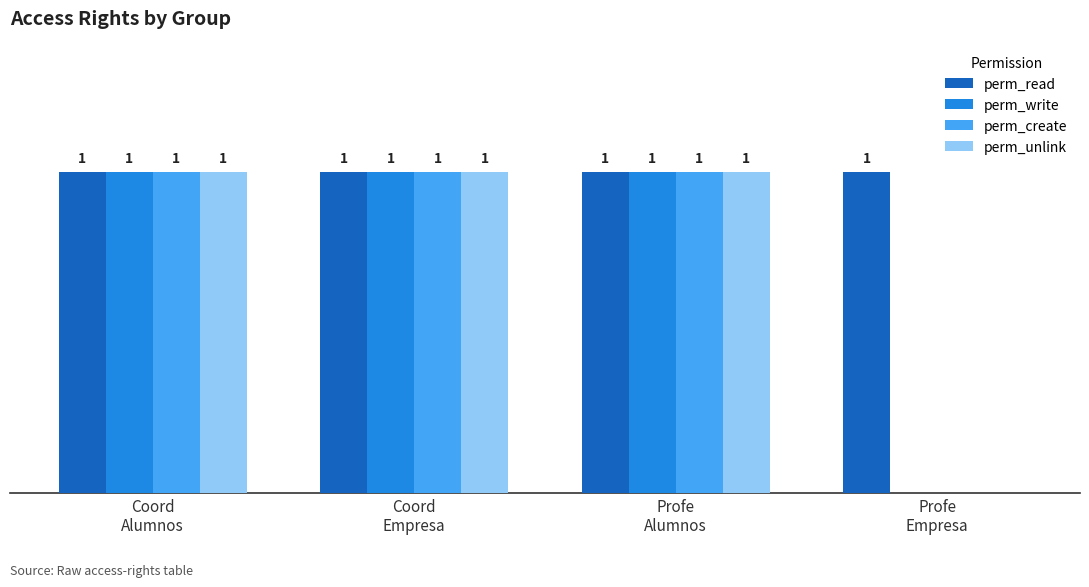

Which series has the largest total across all categories?

perm_read